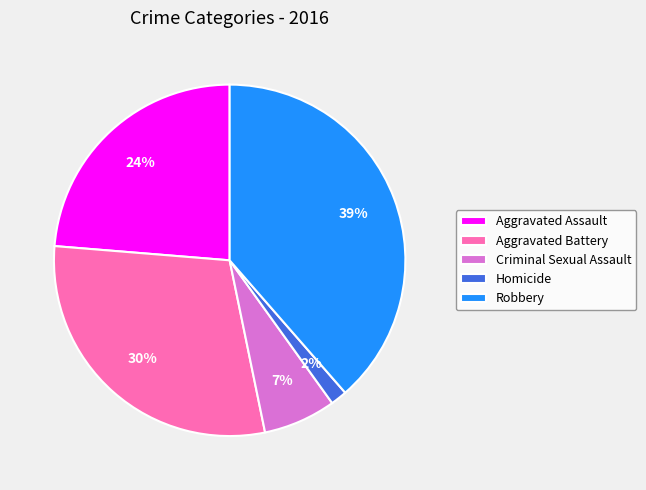

To the nearest percent, what is the difference between the Aggravated Battery and Criminal Sexual Assault slice percentages?

23%